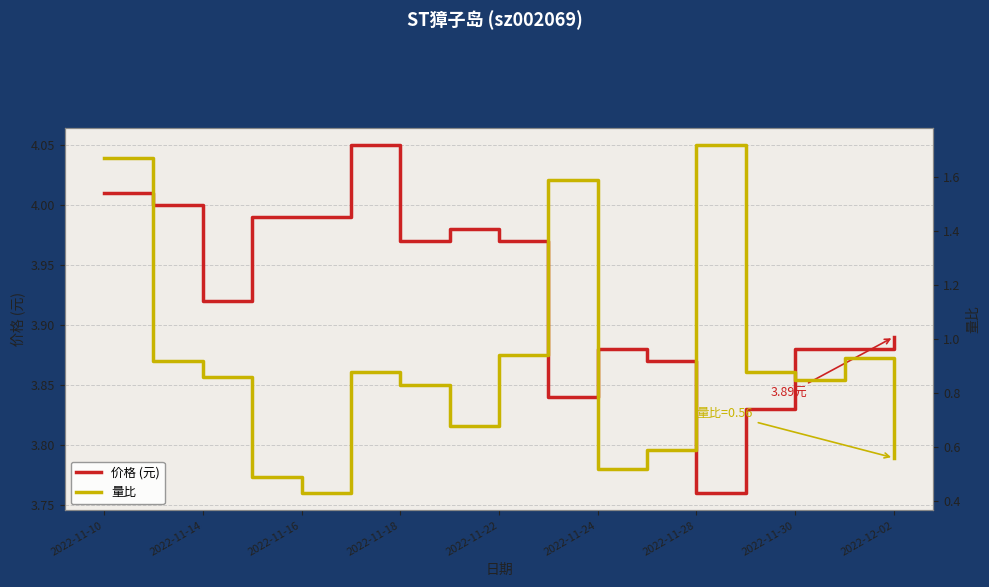

Which series has the widest spread of values?

量比